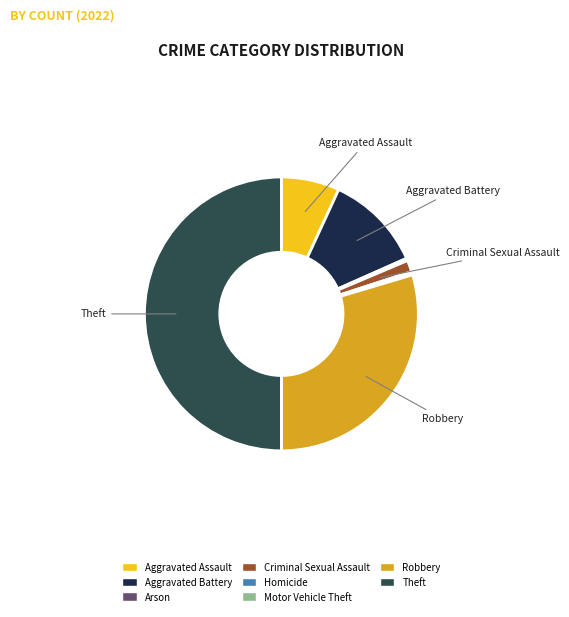

Which category has the biggest portion of the pie?

Theft